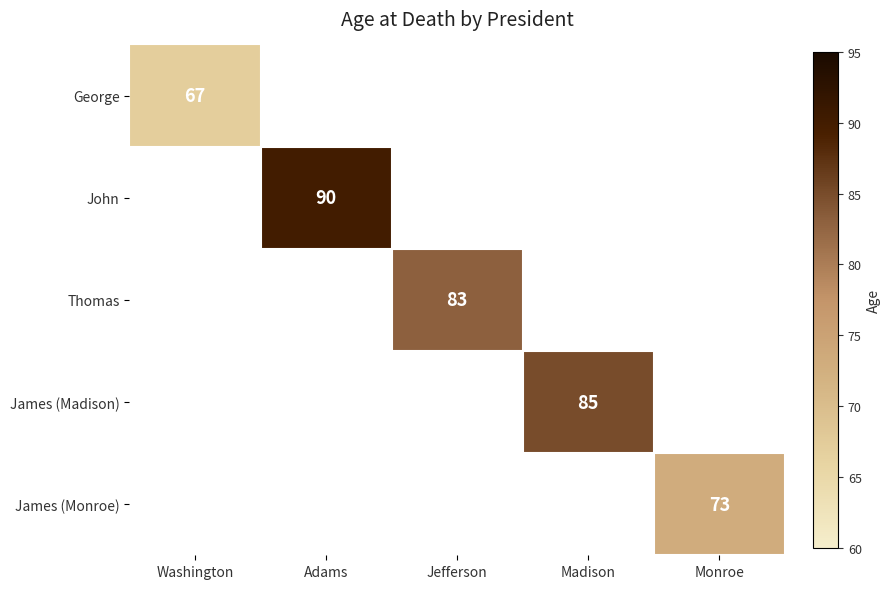

The Thomas series shows 23 at Jefferson. True or false?

False